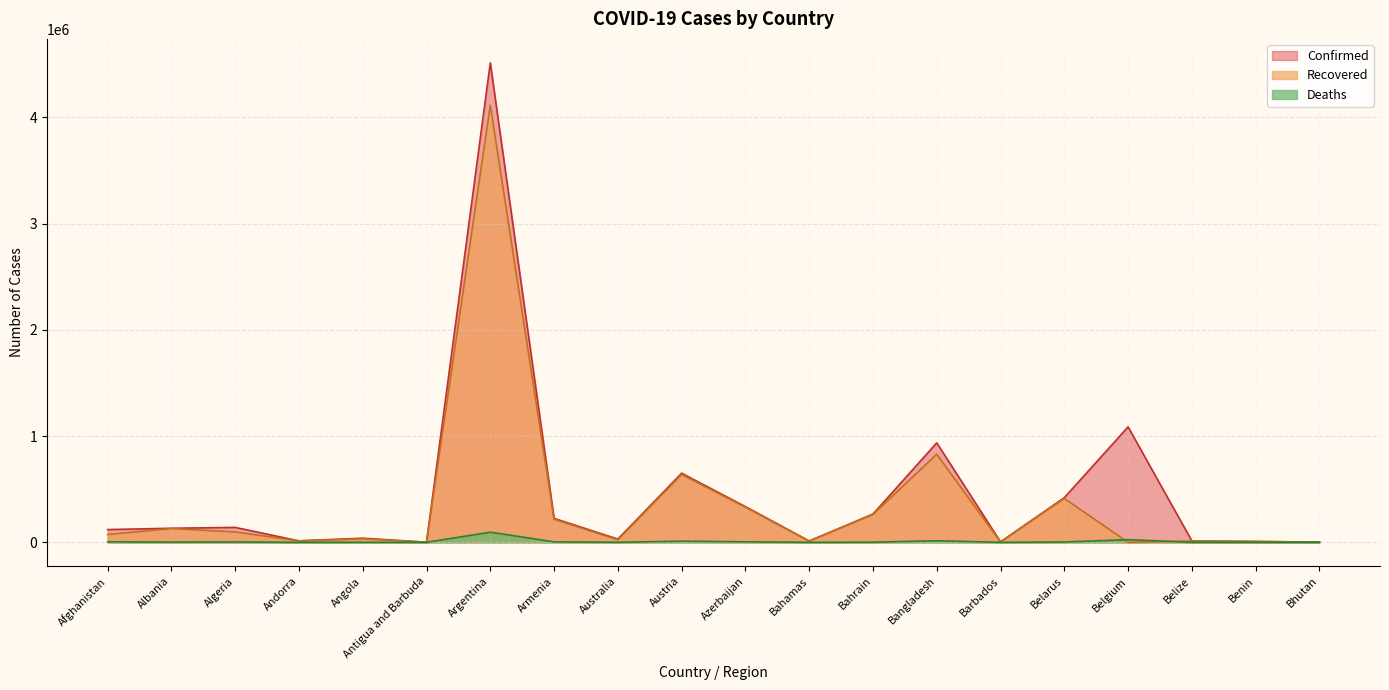

Reading left to right, what are all the values shown in this chart?

Confirmed: 120216	132526	140550	13918	39089	1264	4512439	225464	30734	650662	336318	12735	266140	936256	4082	420406	1086508	13343	8199	2133
Recovered: 73635	130018	97701	13721	33375	1222	4114096	217074	23829	638167	330380	11603	262162	829199	3999	413292	0	12684	8000	1820
Deaths: 4962	2456	3735	127	906	42	95382	4521	910	10709	4977	246	1356	14912	47	3175	25185	330	104	1